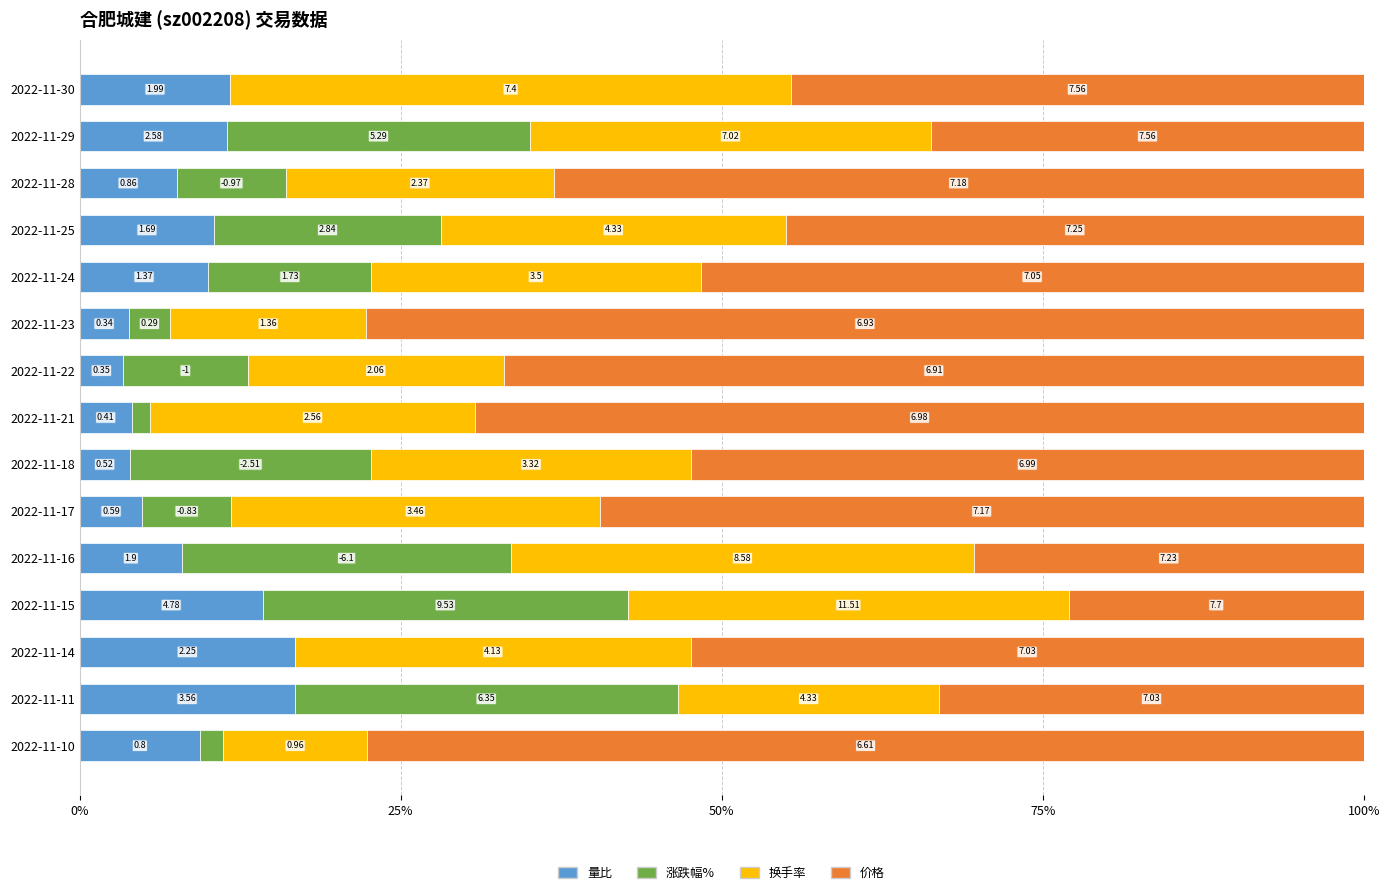

What are all the series names shown in the legend?

量比, 涨跌幅%, 换手率, 价格